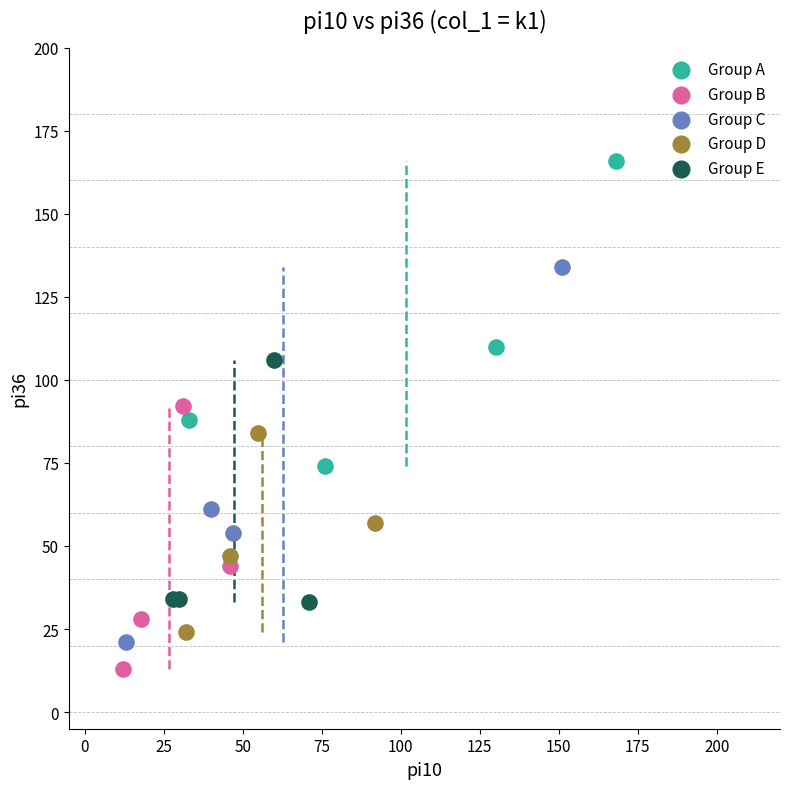

Which series contains the highest Y value?

Group A